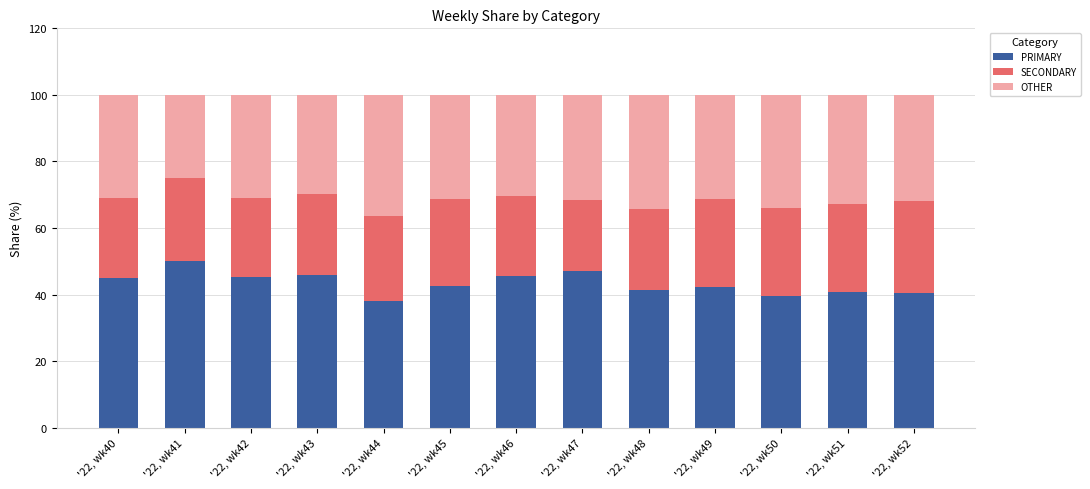

The value of PRIMARY at '22, wk41 is 23.8. True or false?

False